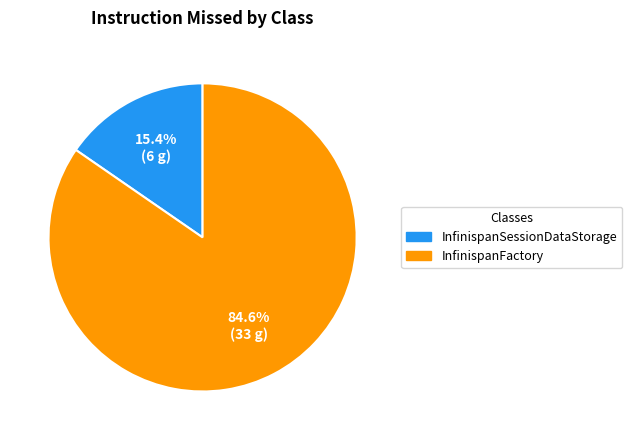

To the nearest percent, what percentage of the pie is InfinispanFactory?

85%